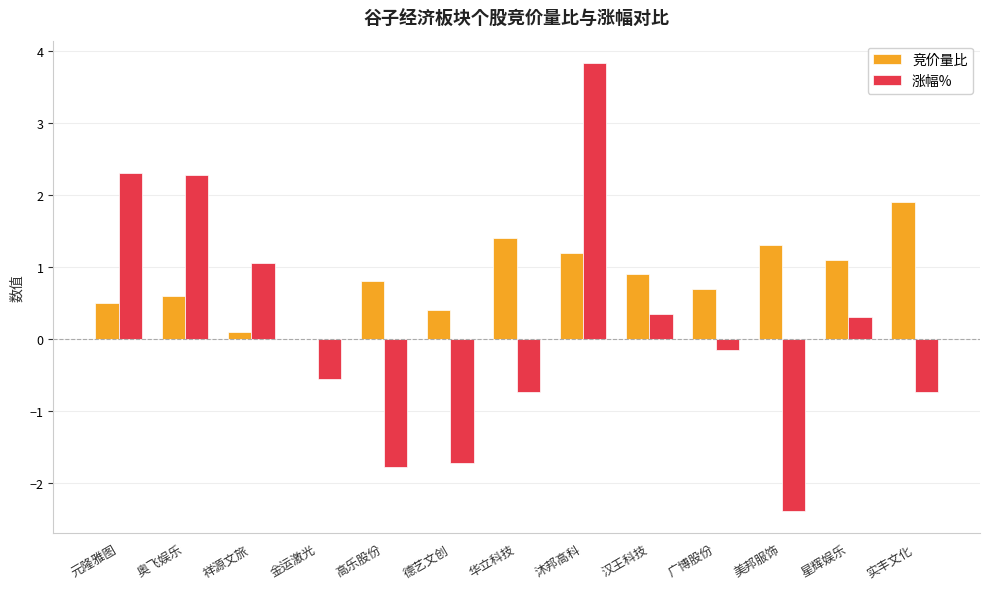

The value of 竞价量比 at 金运激光 is 1.3. True or false?

False